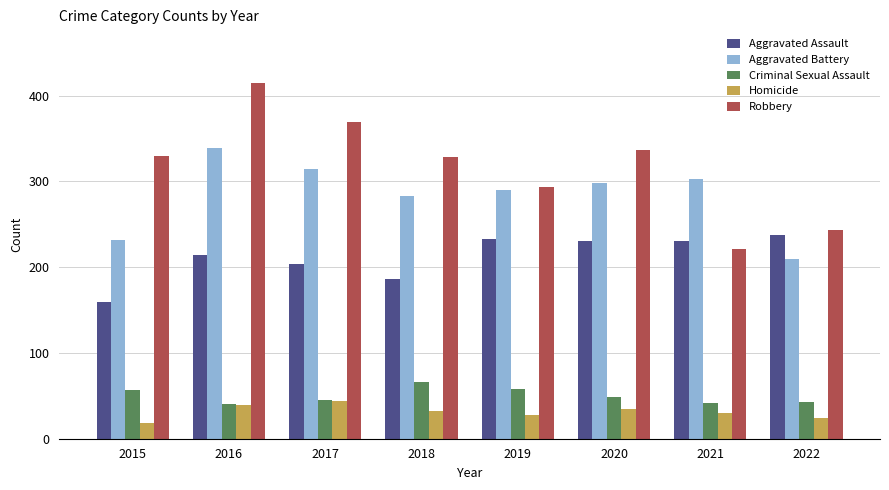

At which label does Criminal Sexual Assault first exceed 49?

2015